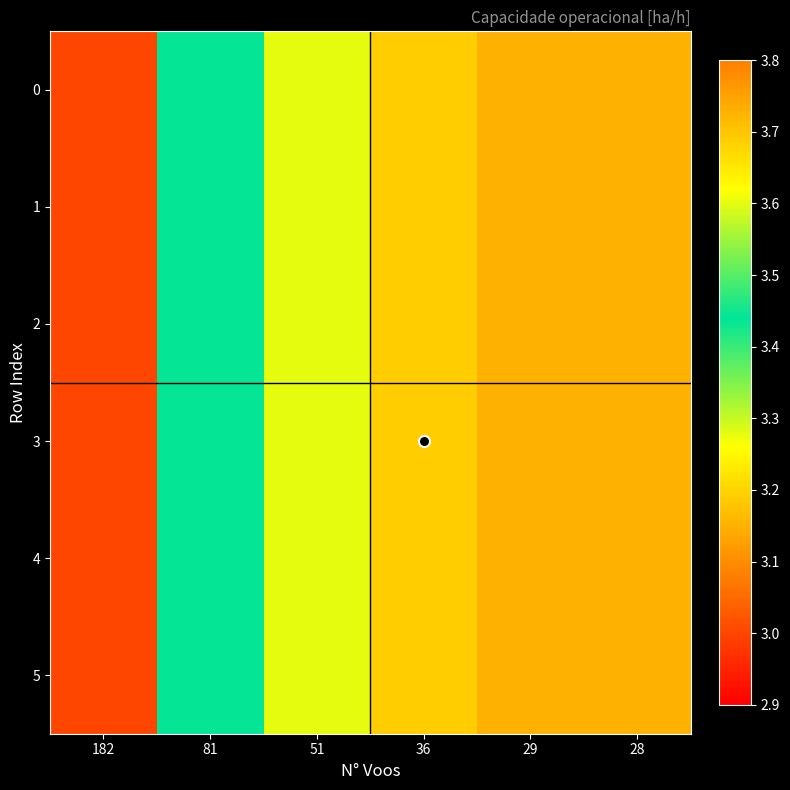

List the series in order of their peak value, highest first.

0, 1, 2, 3, 4, 5